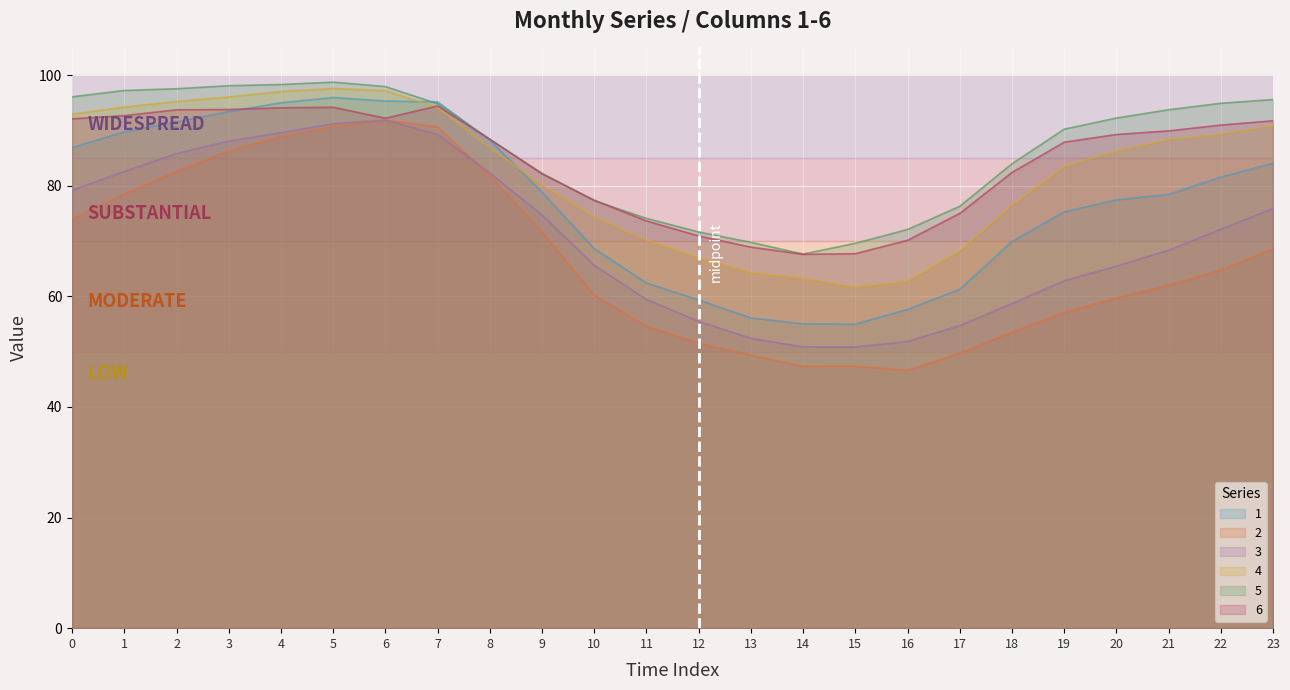

How many interior local peaks does the 3 series have?

1